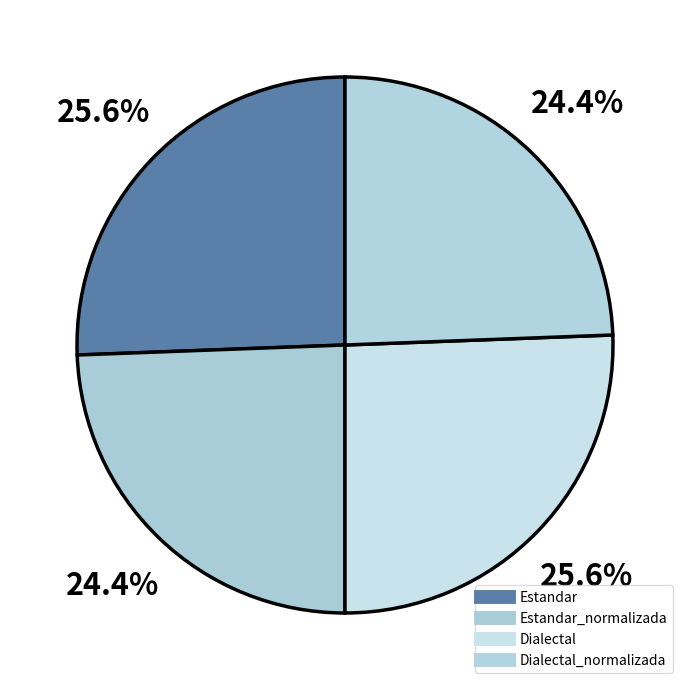

Which slice is the largest?

Estandar